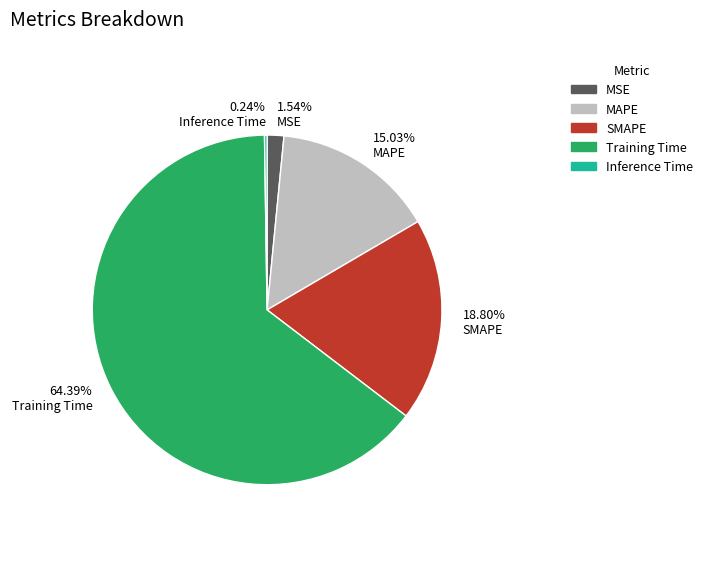

Between 18.80% SMAPE and 15.03% MAPE, which is larger?

18.80% SMAPE